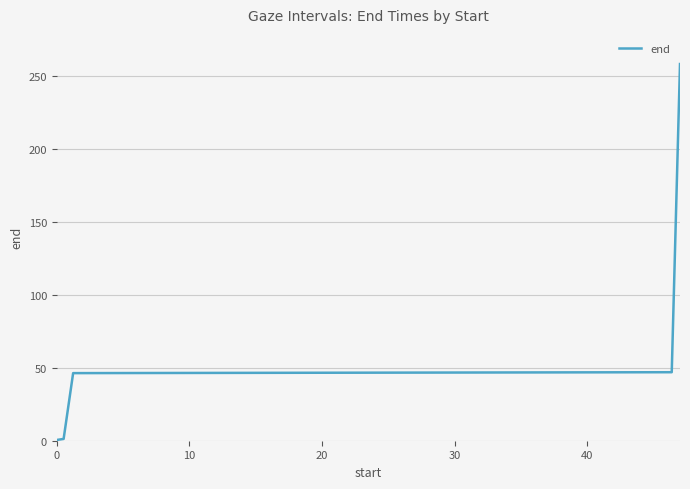

True or false: there are more than 2 points higher than both neighbors.

False